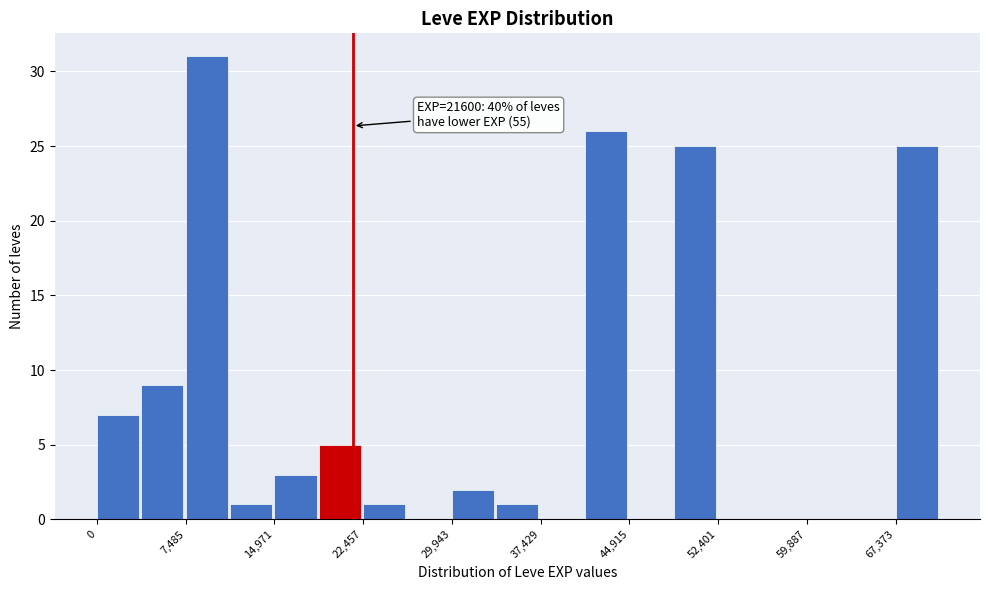

Around what value on the x-axis is the tallest bar? Give the approximate position of its centre, as read against the axis.

9000